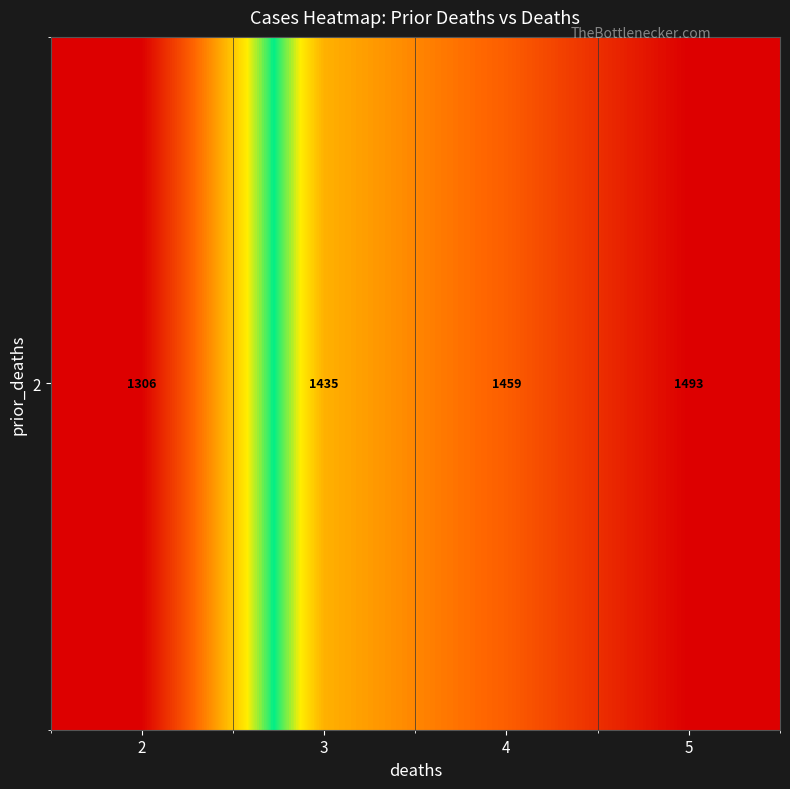

How many values exceed 1459?

1